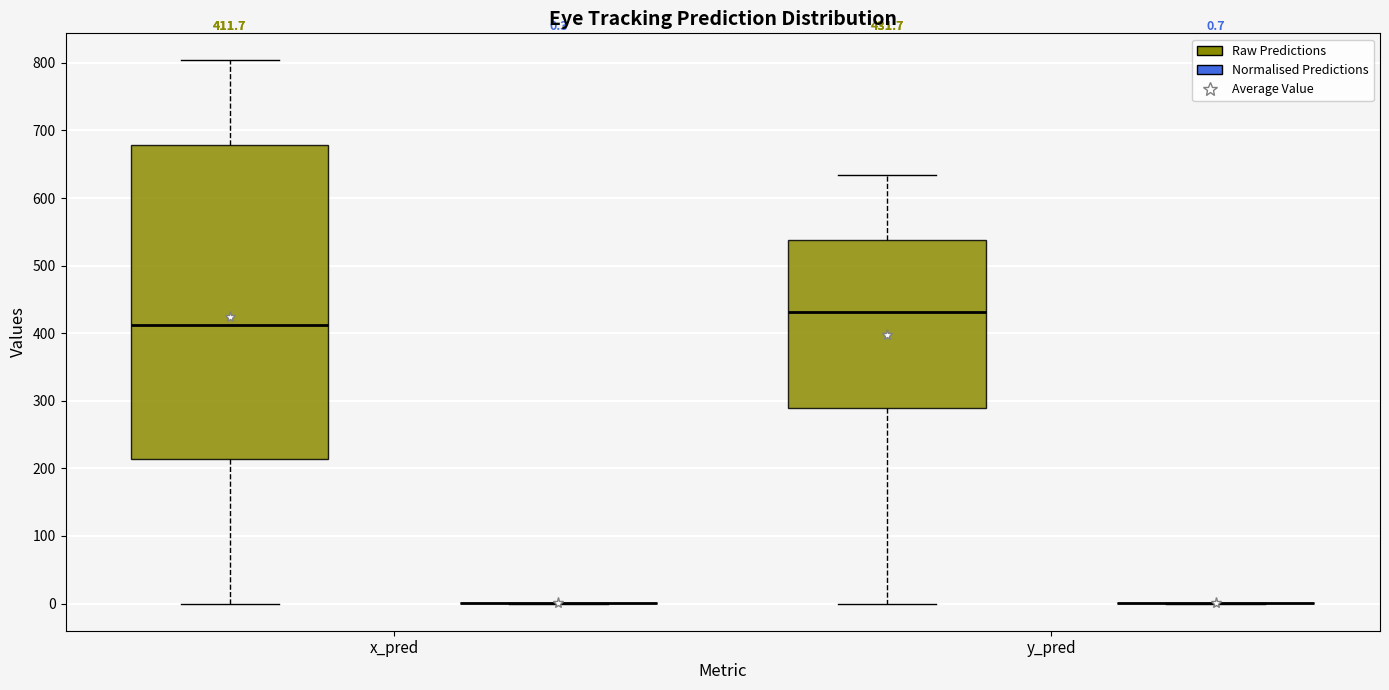

Which box is the tallest, from its lower edge to its upper edge?

x_pred (Raw Predictions)